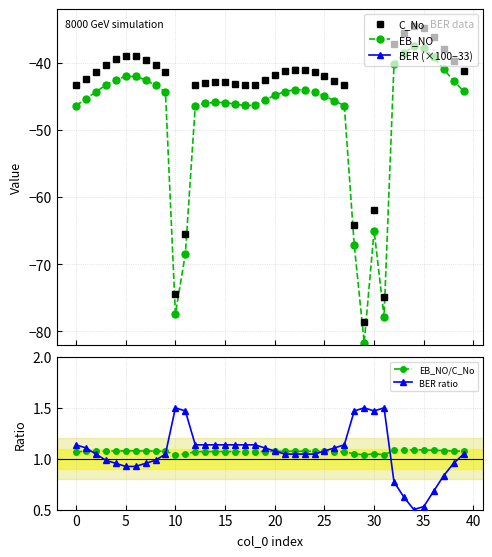

True or false: C_No and EB_NO cross at least once.

False